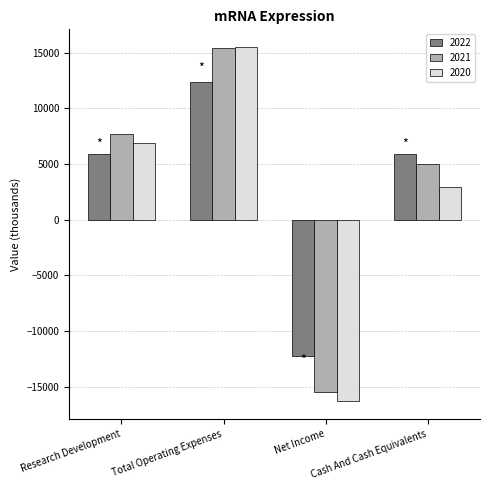

How many values in 2022 are below zero?

1